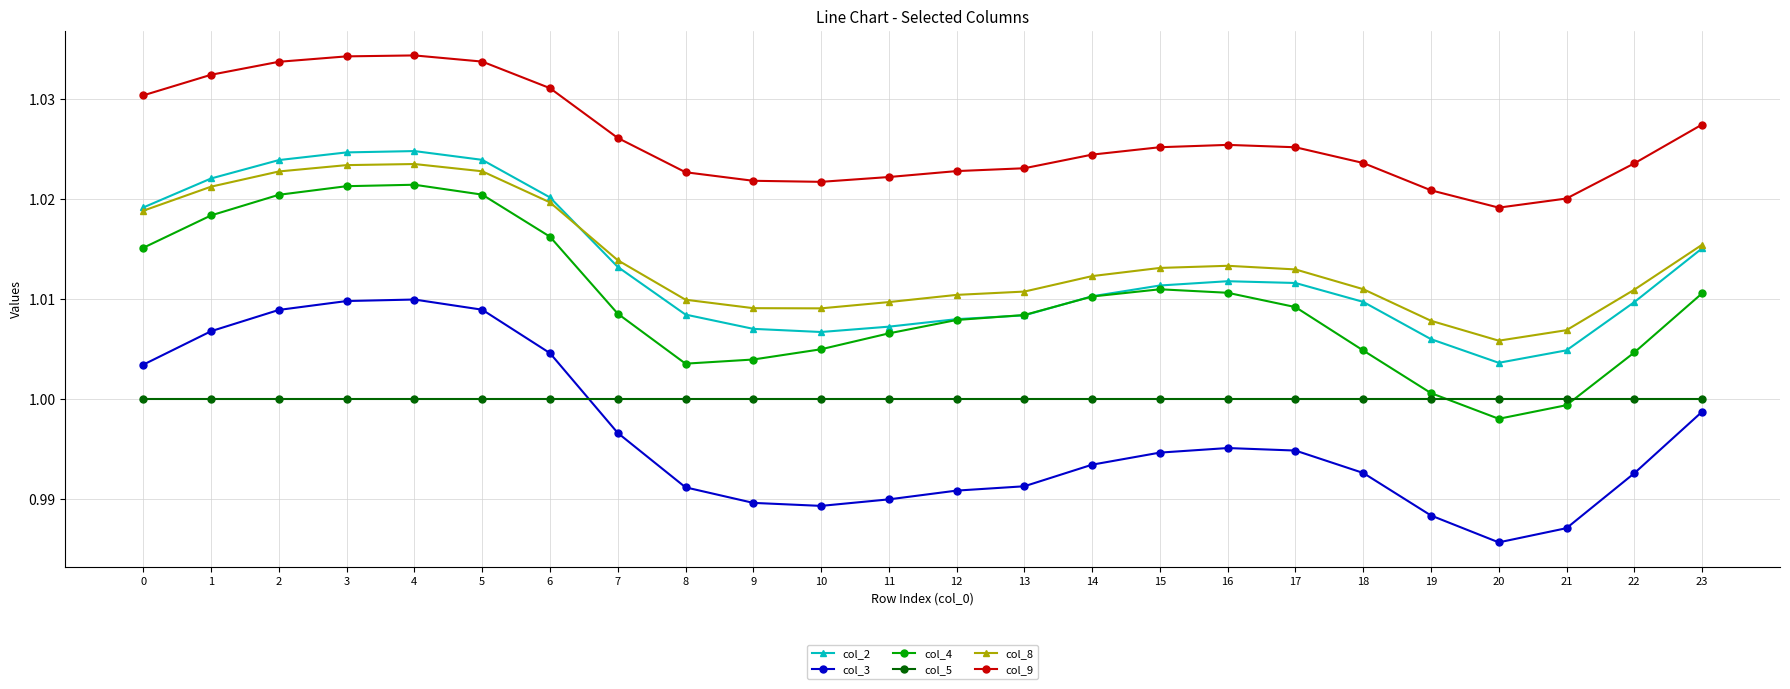

Between 0 and 11, which series saw the biggest shift?

col_3